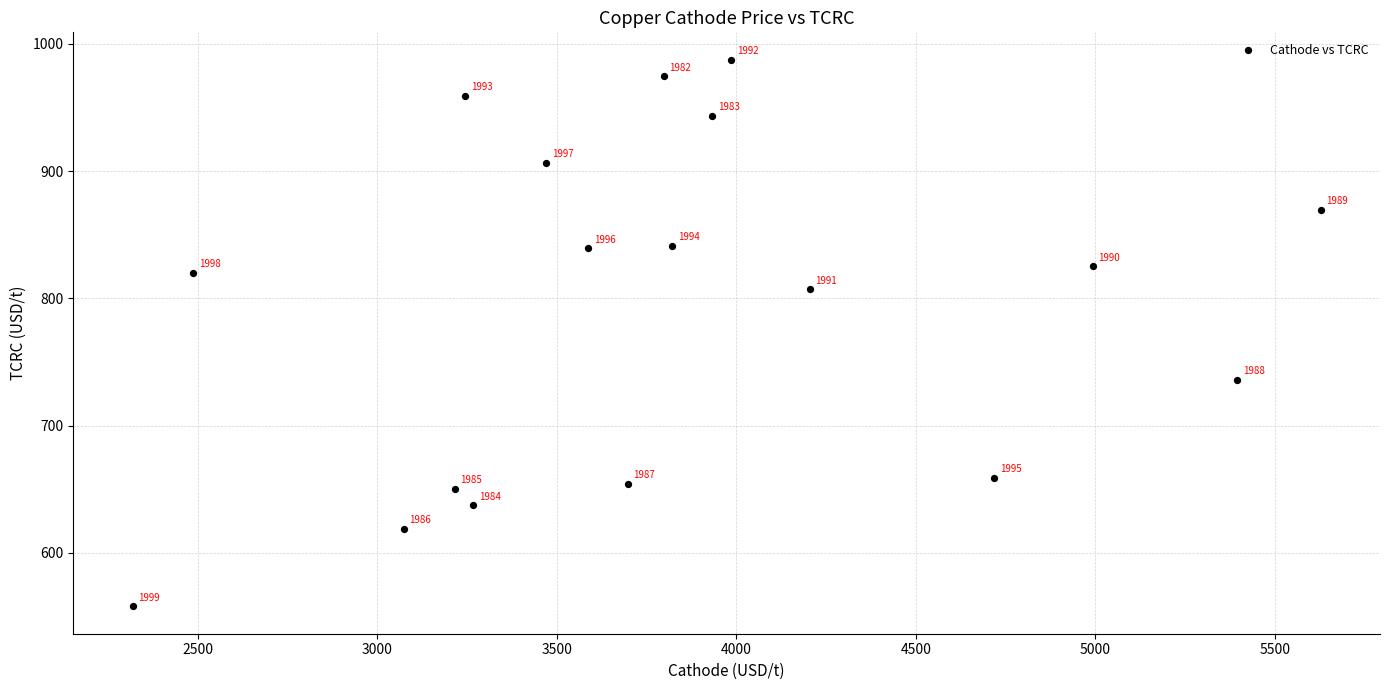

What is the range of X values (max minus min)?

3309.9